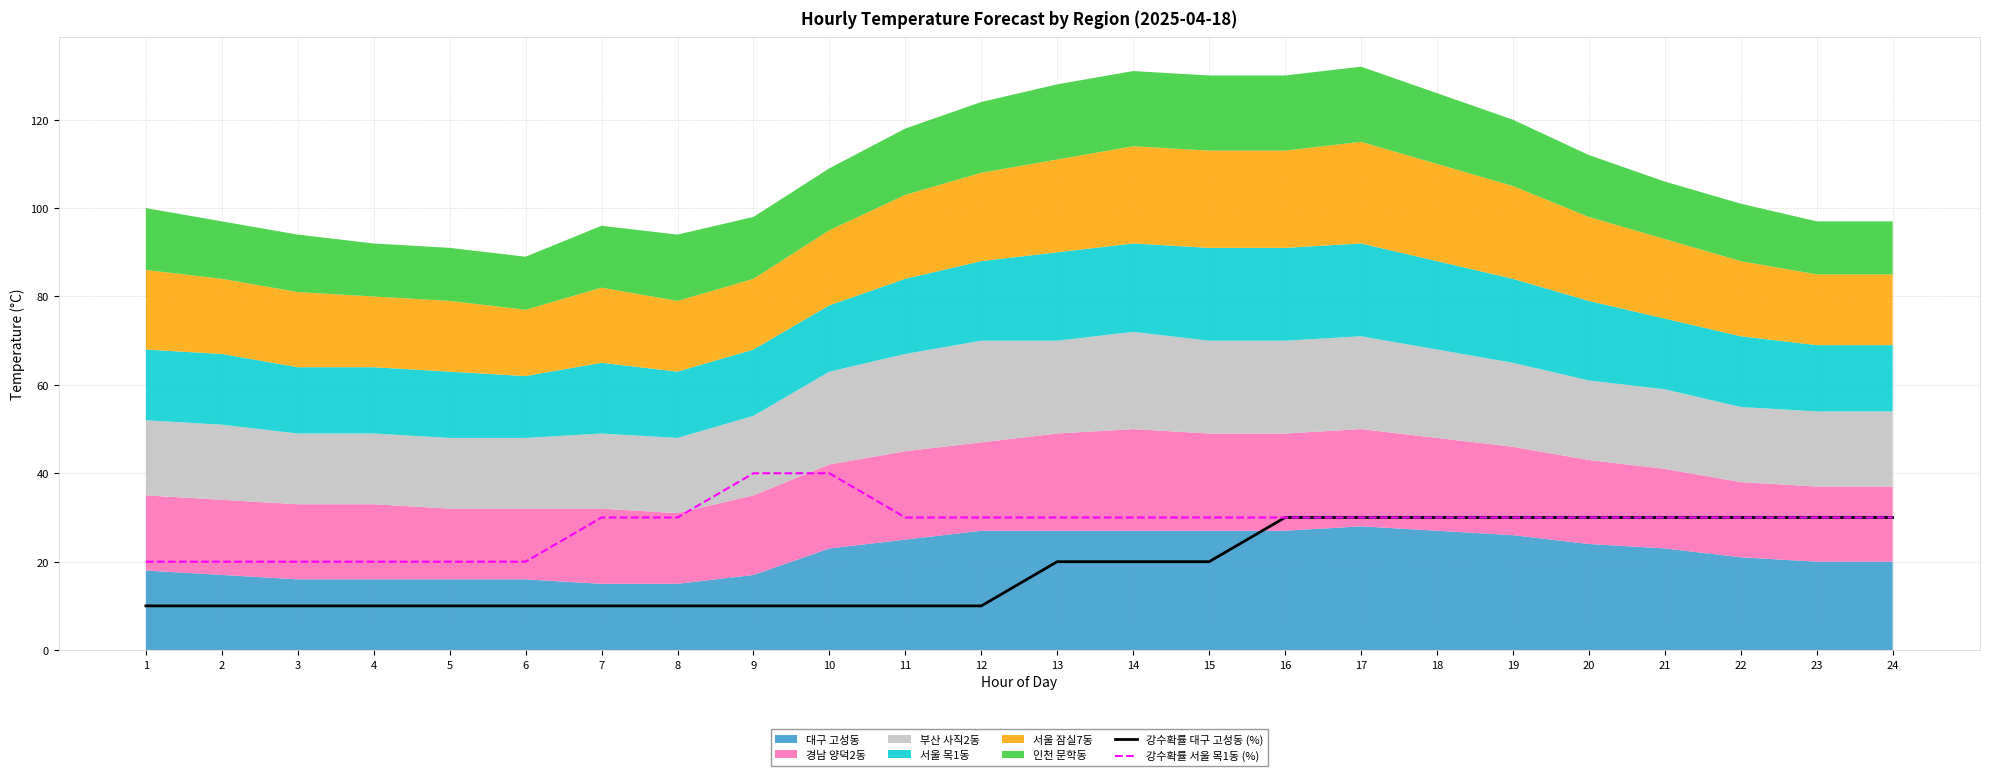

What is the highest value of the 강수확률 대구 고성동 (%) series?

30